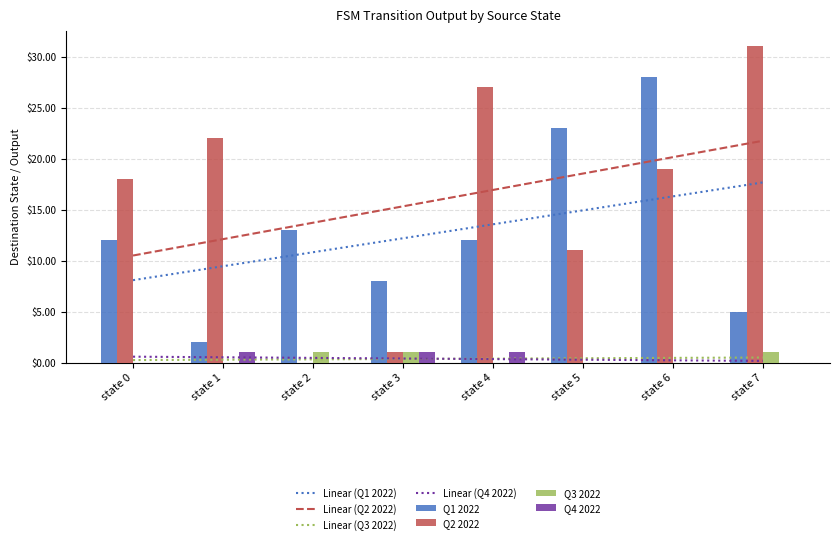

How many categories are shown in the chart?

8